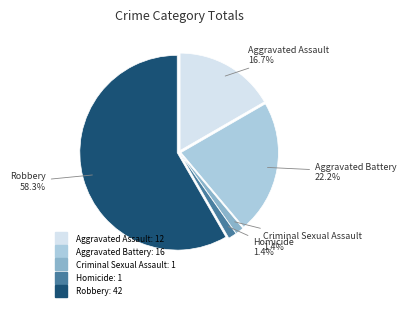

Is there a majority slice in this chart?

Yes